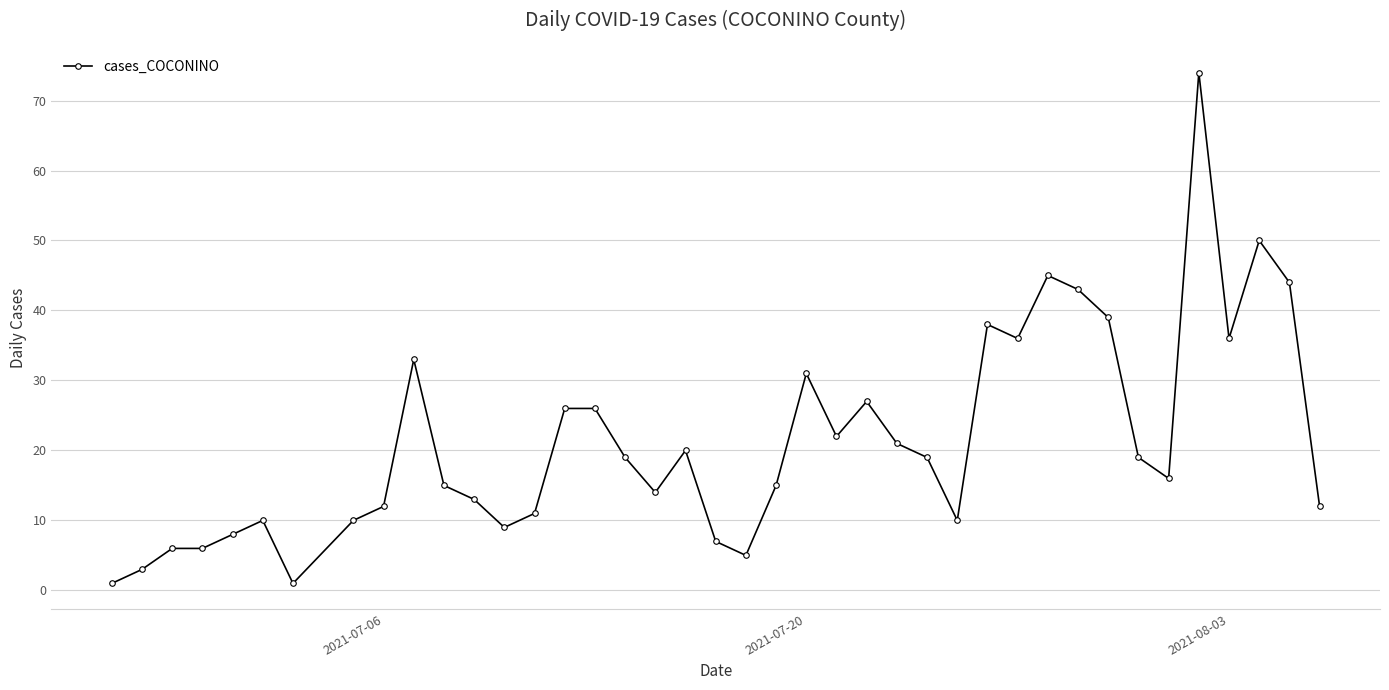

What is the difference between the maximum and second lowest values?

73